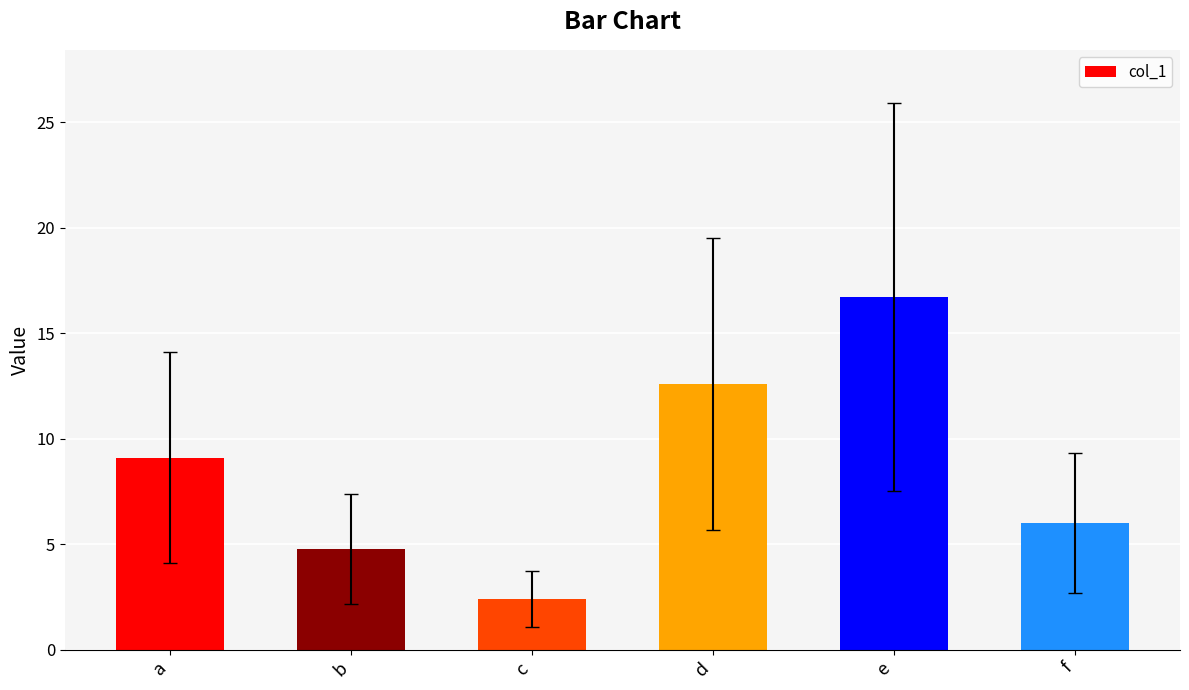

Where is the data nearest to the value 9?

a